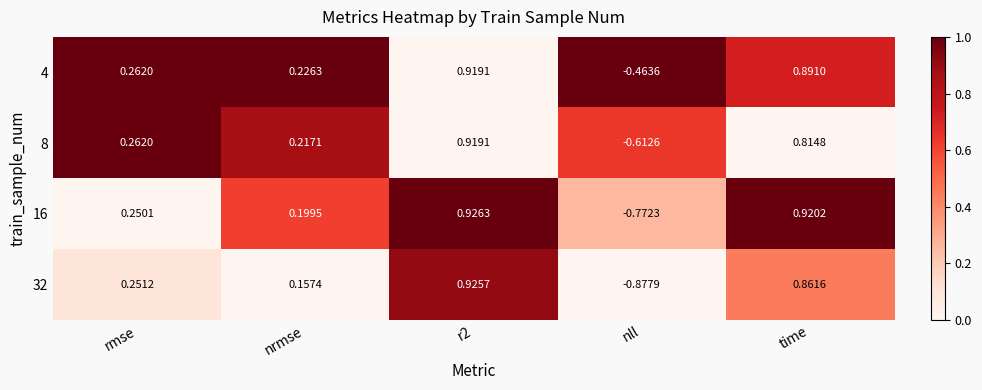

At which label does 4 reach its minimum?

nll